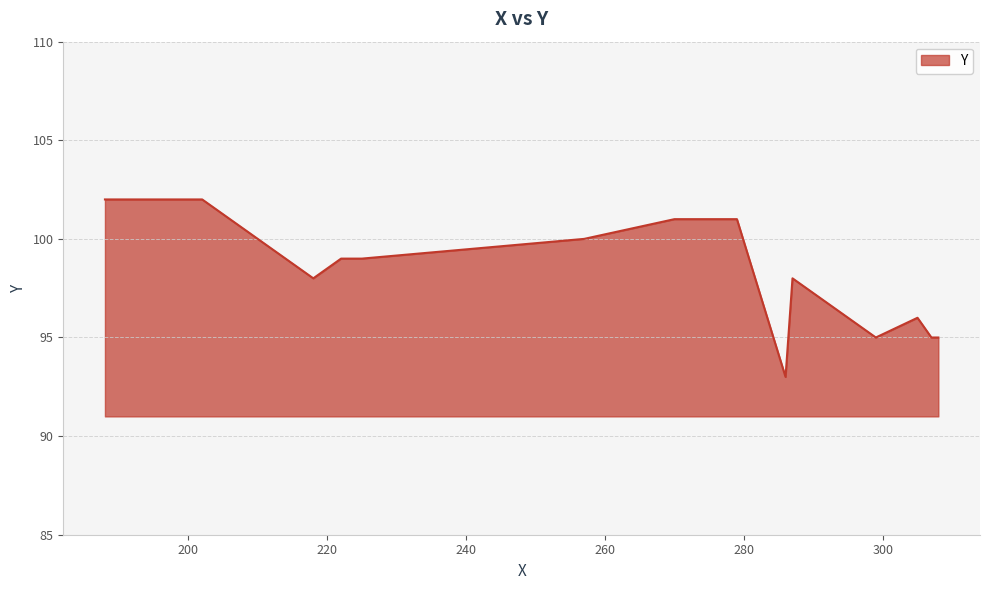

What is the difference between the maximum and minimum values?

9